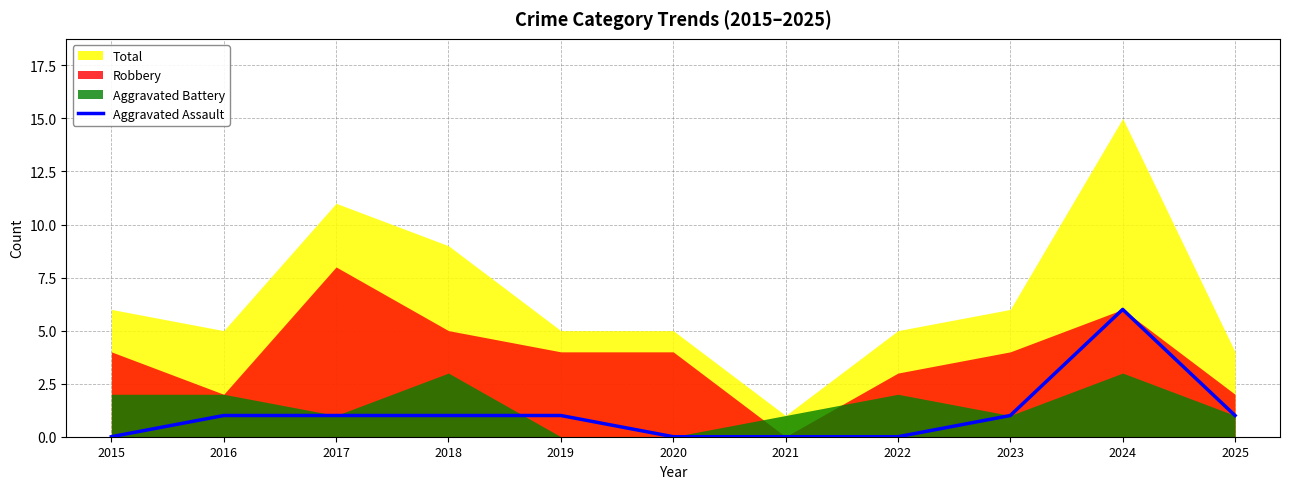

True or false: the data shows -3 at 2015.

False